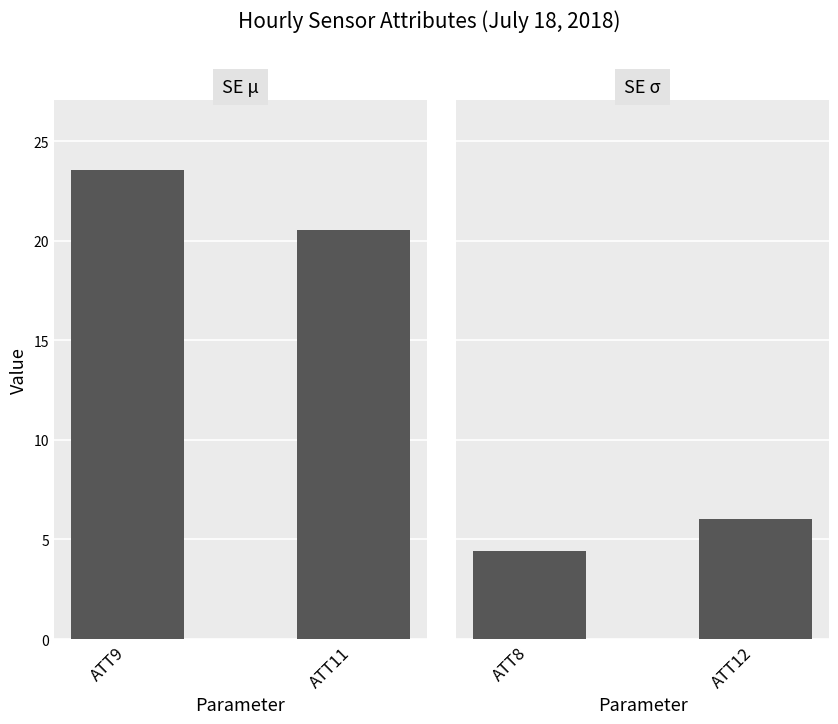

At which category is the sum across all series the highest?

ATT9